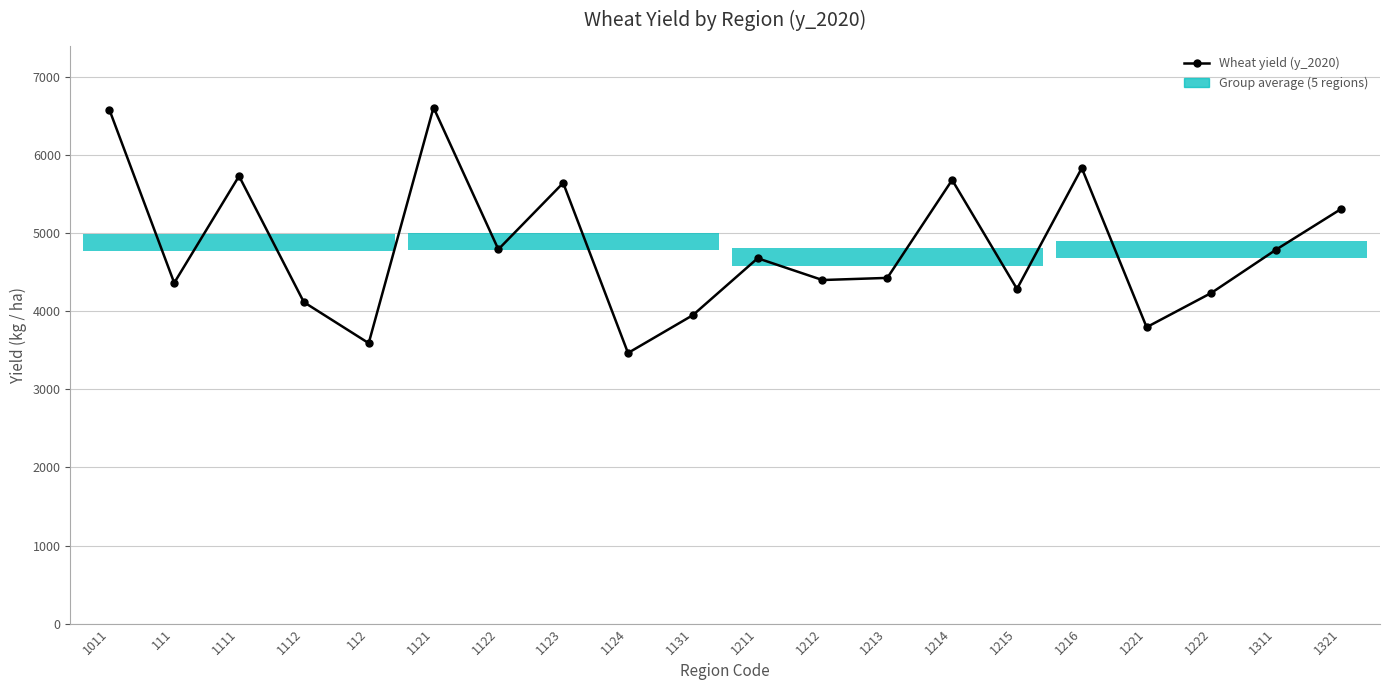

List the labels in order of value, largest first.

1121, 1011, 1216, 1111, 1214, 1123, 1321, 1122, 1311, 1211, 1213, 1212, 111, 1215, 1222, 1112, 1131, 1221, 112, 1124